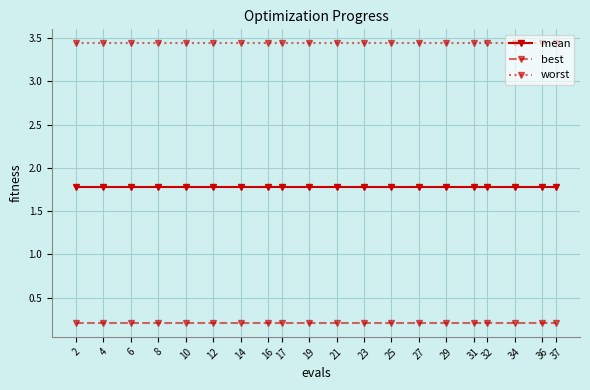

At how many categories does at least one series exceed 2?

20